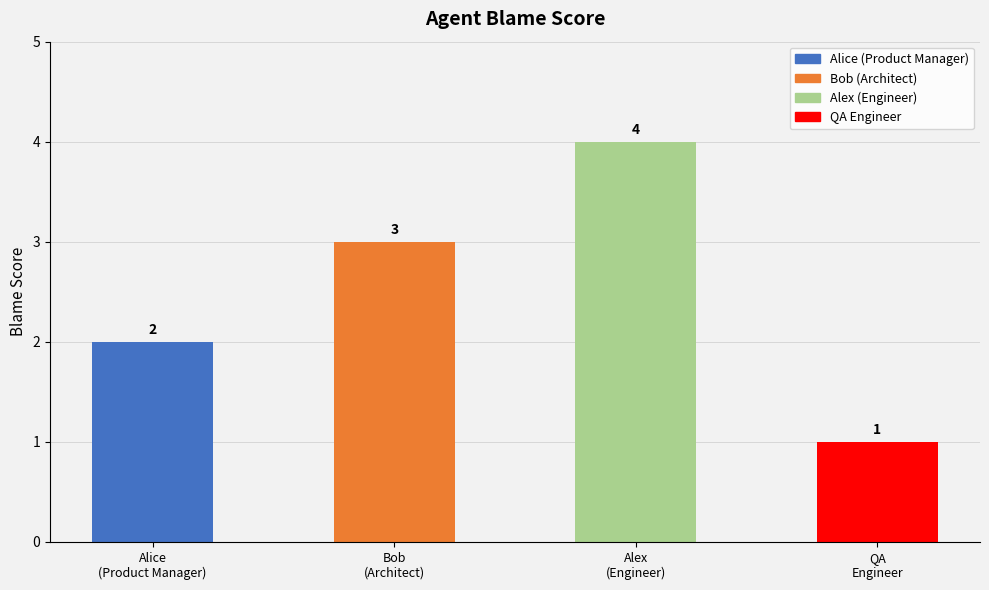

What value does the data have at Alex
(Engineer)?

4